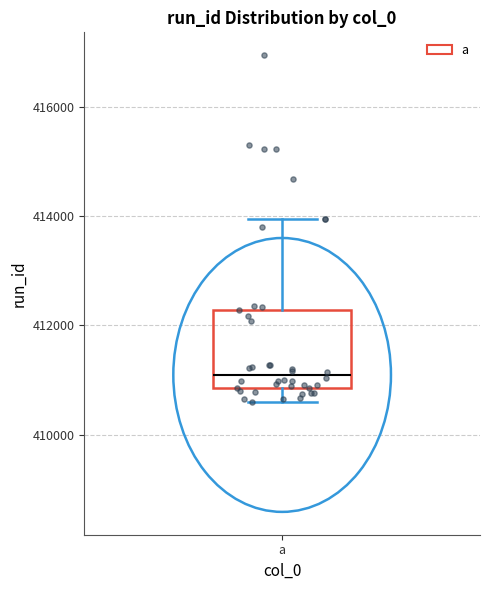

Transcribe this box plot: give where the median line is, the range the box spans, and where the two whiskers end, as read against the y-axis. The values are not printed on the chart, so give them approximately, as read against the axis.

median 411000, box 410800 to 412200, whiskers 410600 to 414000